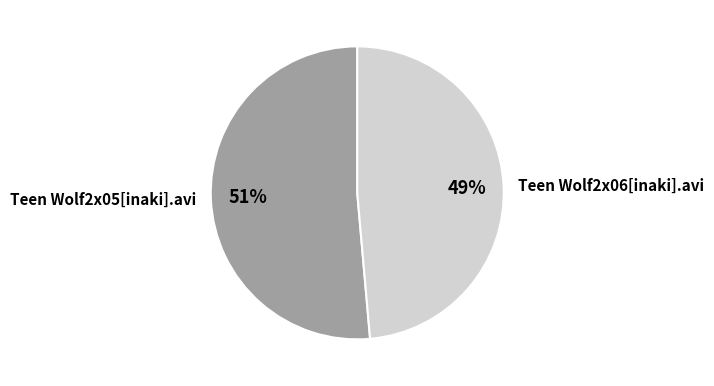

Which category has the biggest portion of the pie?

Teen Wolf2x05[inaki].avi